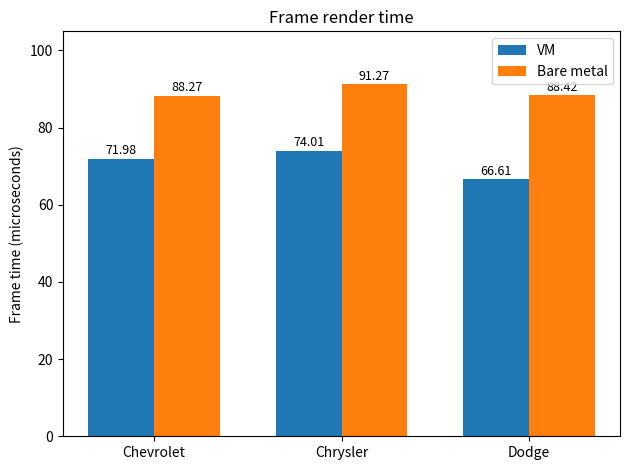

What are all the series names shown in the legend?

VM, Bare metal